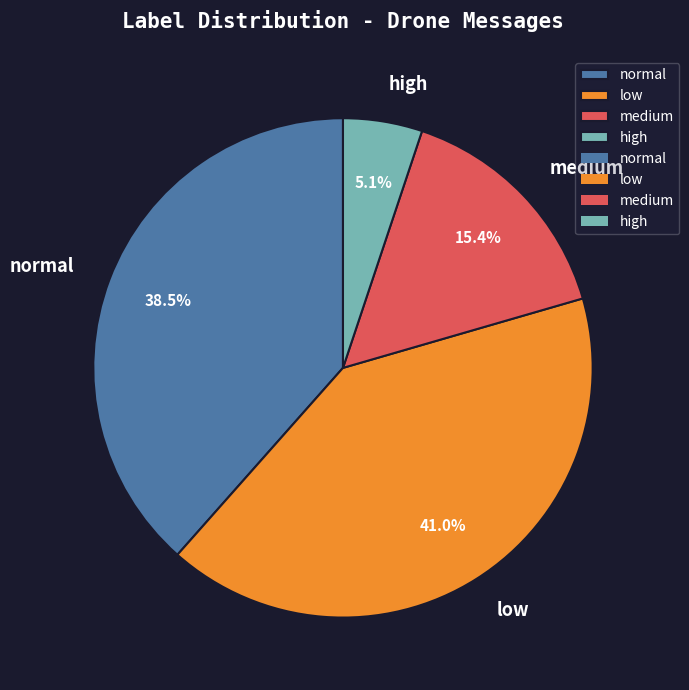

Between medium and high, which is larger?

medium